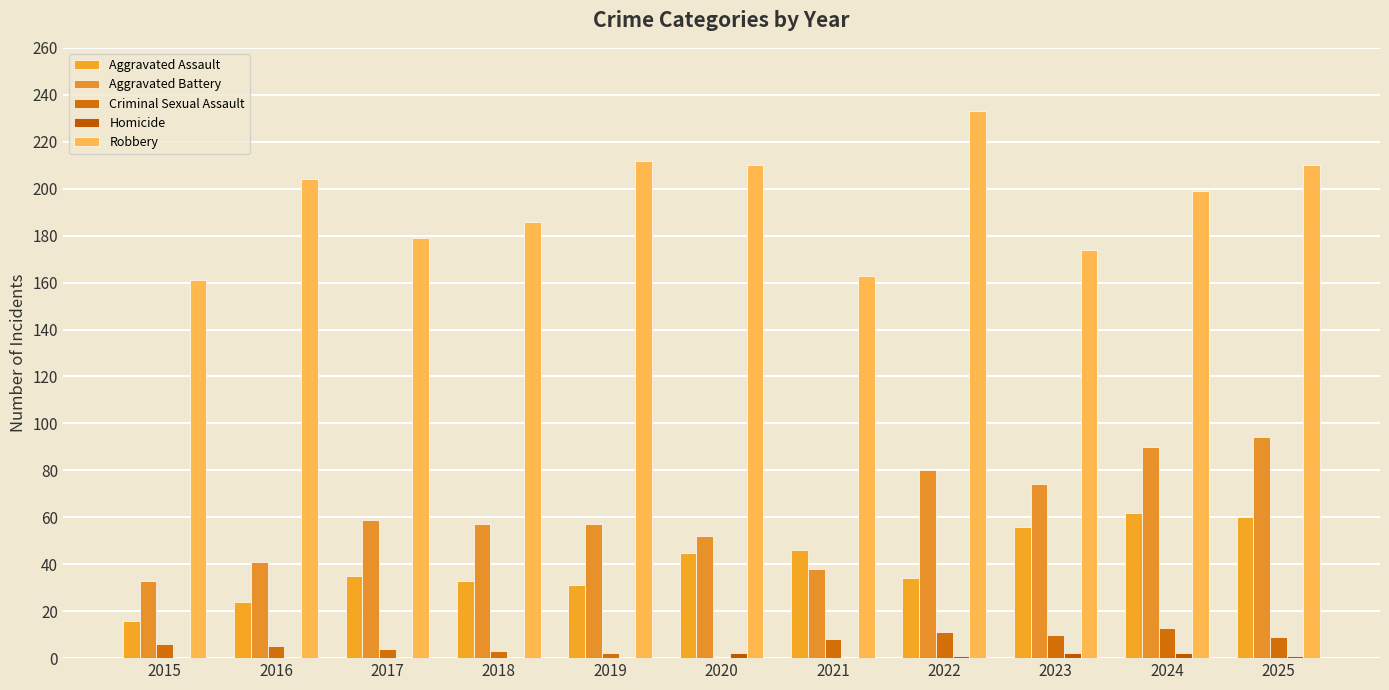

Does the chart contain stacked bars?

No